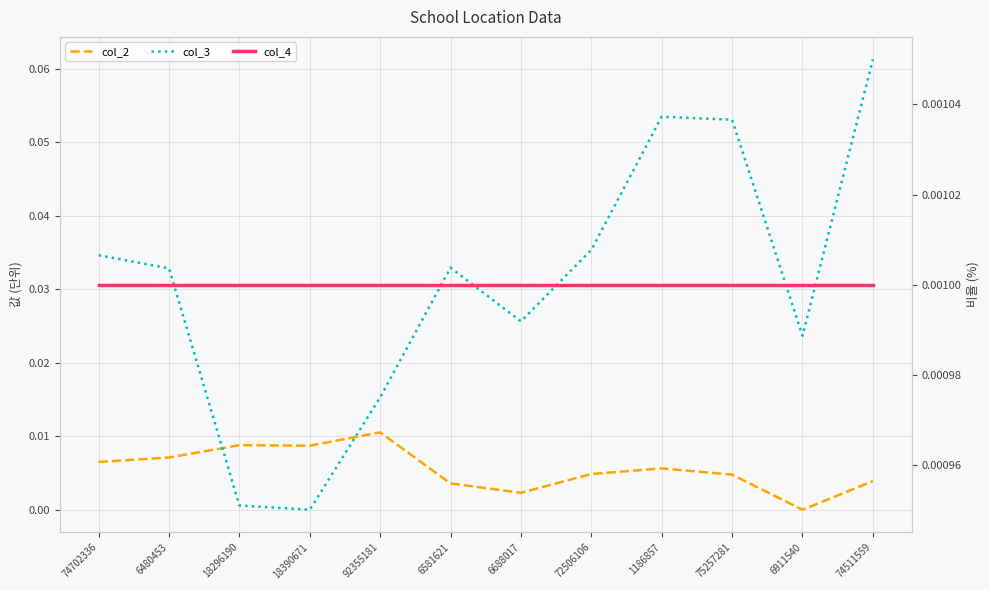

At which category is the sum across all series the highest?

74511559